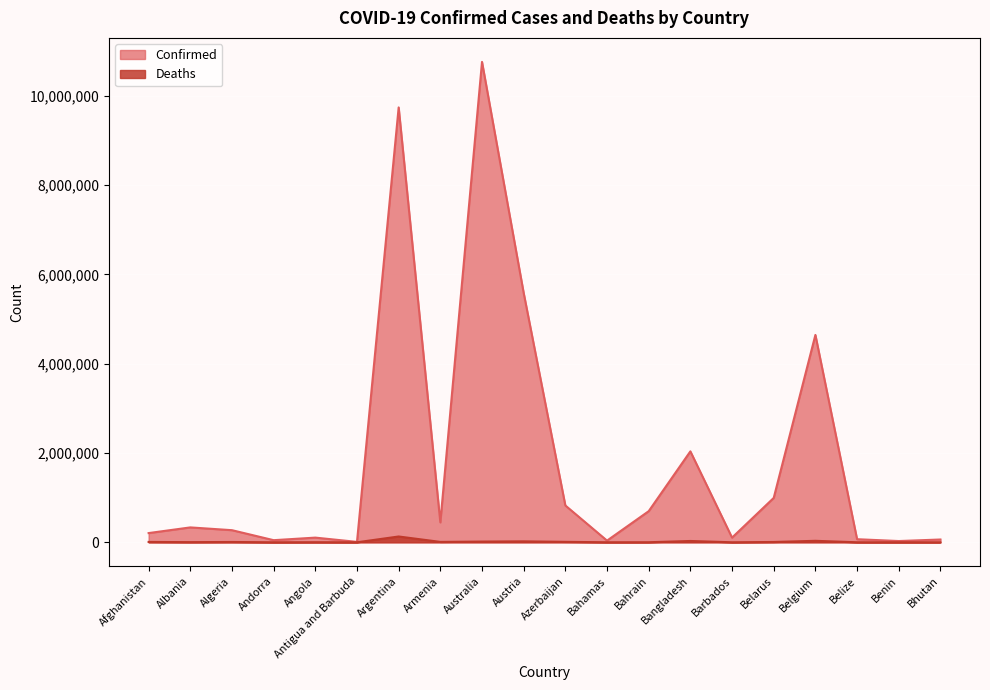

What is the smallest value displayed?

21